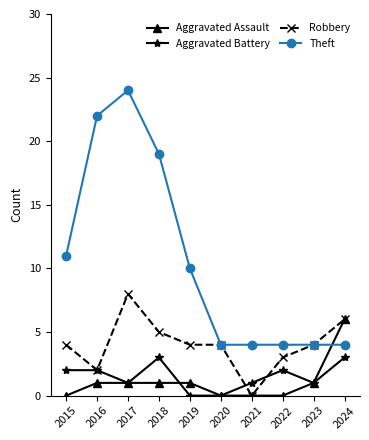

Rank the series by their maximum value, from lowest to highest.

Aggravated Battery, Aggravated Assault, Robbery, Theft